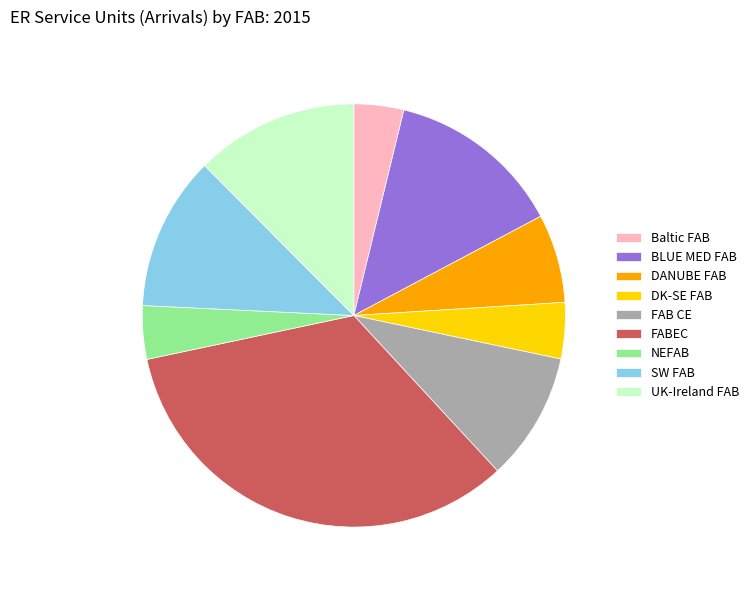

Is it true that DANUBE FAB is 7% of the pie?

True